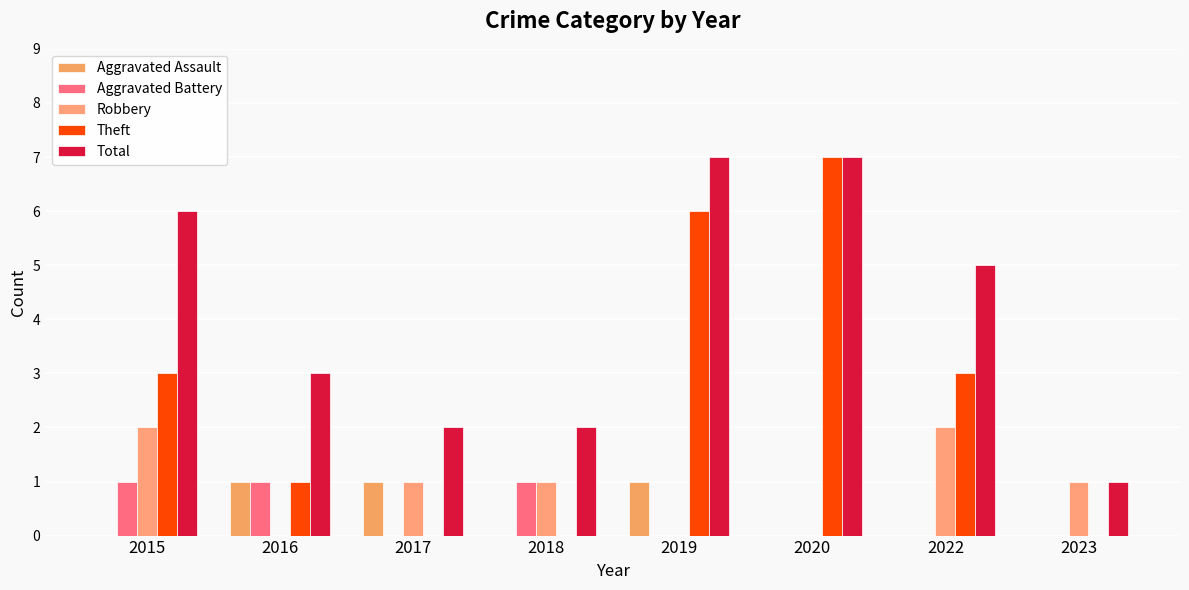

Which series has the largest range (max minus min)?

Theft